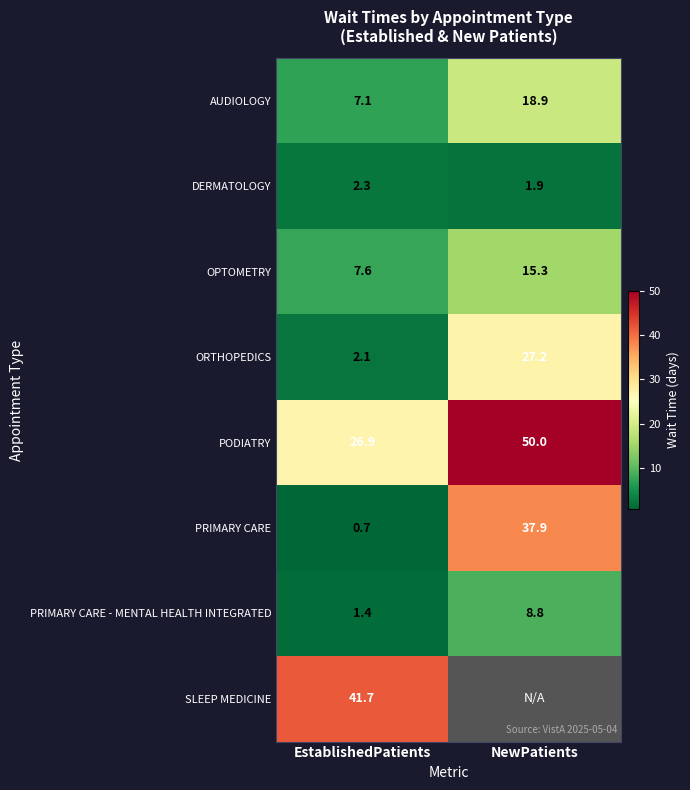

The PRIMARY CARE series shows 37.9 at NewPatients. True or false?

True